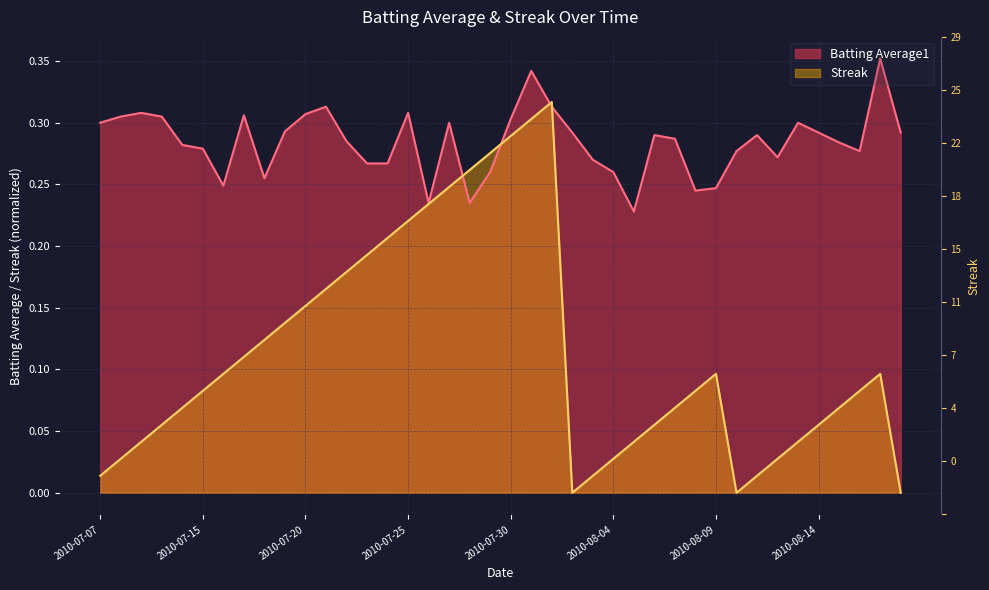

What is the total value across all series at 2010-07-08?

0.3